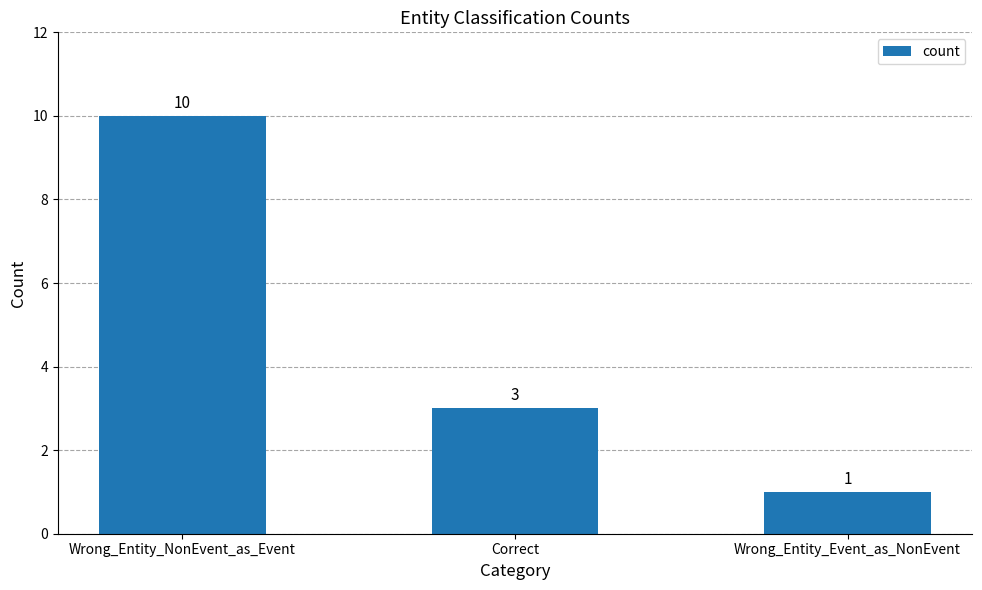

What is the label of the 1st bar from the left?

Wrong_Entity_NonEvent_as_Event